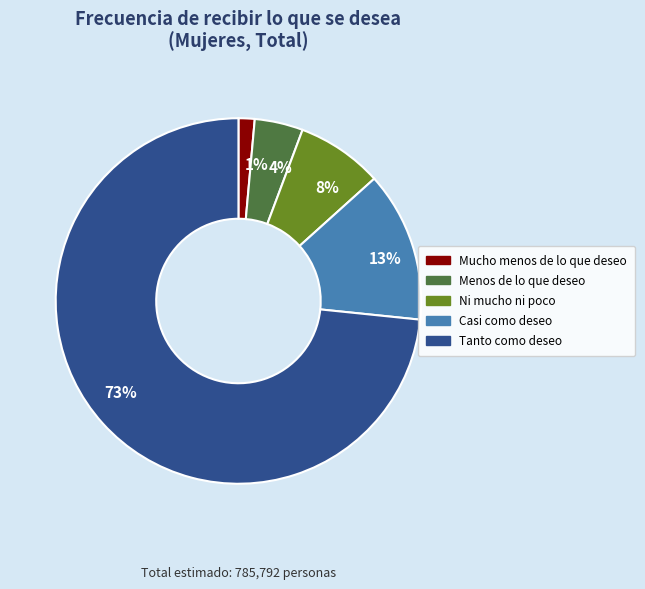

How many slices are in this pie chart?

5